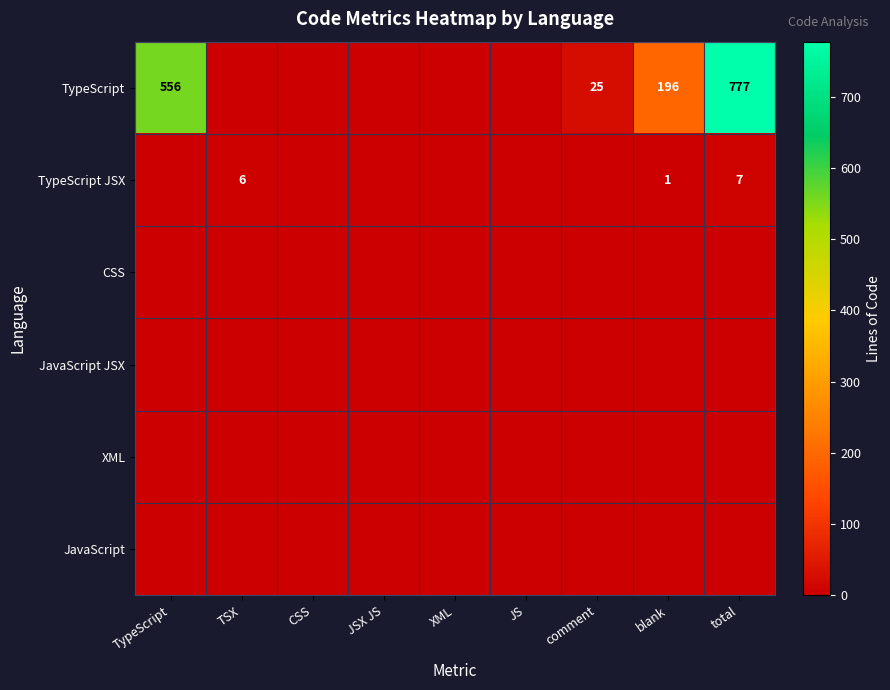

The value of TypeScript at blank is 89. True or false?

False